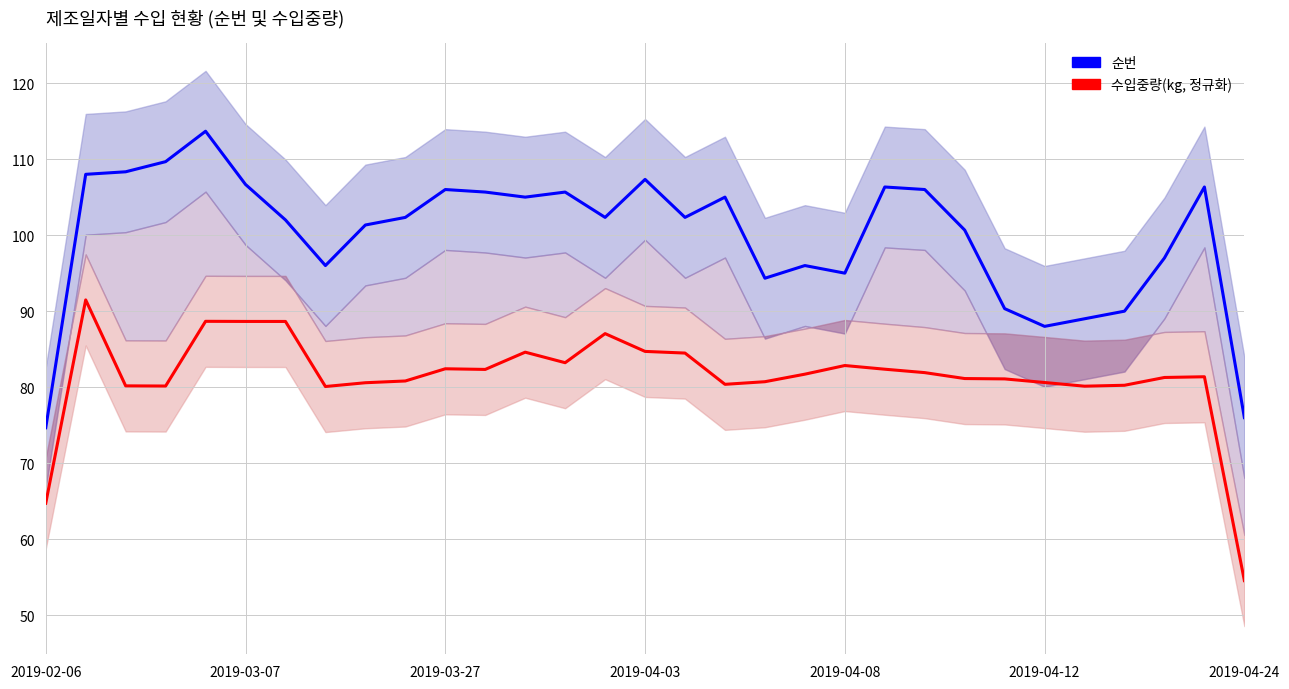

Between 24 and 26, which is larger?

24